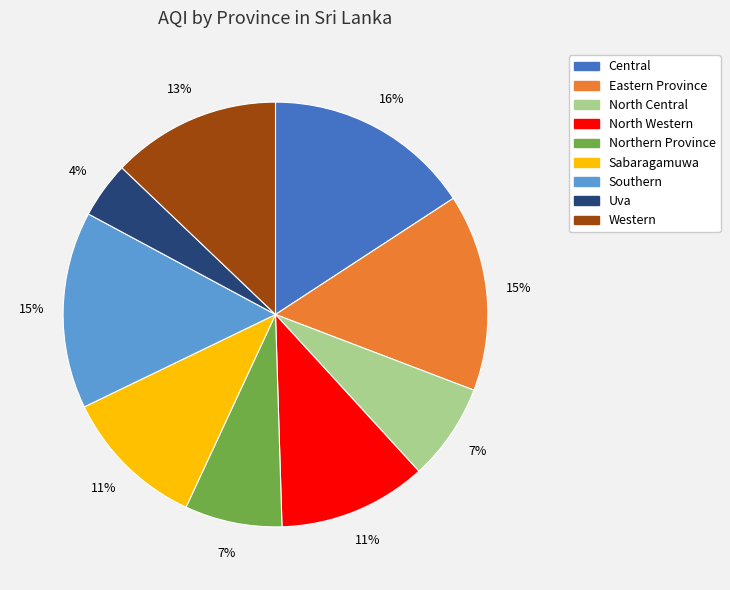

To the nearest percent, what is the combined percentage of Eastern Province and Central?

31%